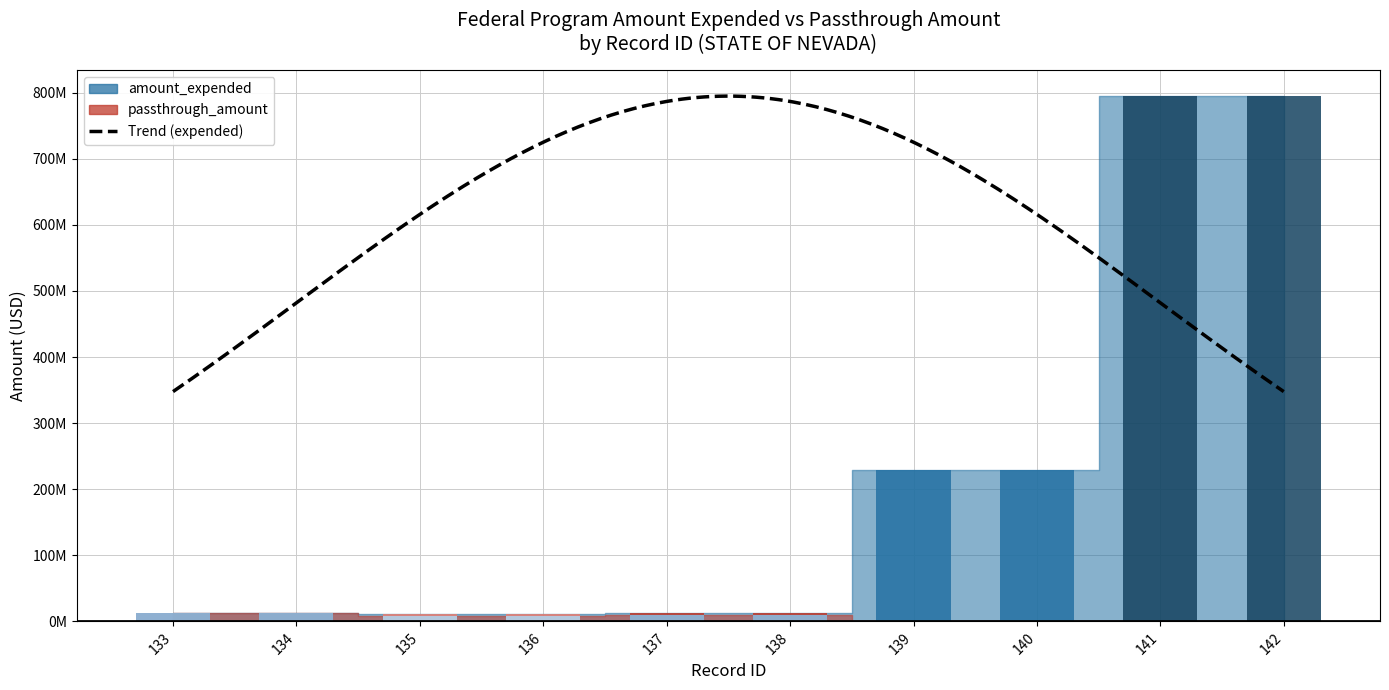

What is the lowest value of the amount_expended series?

10552679